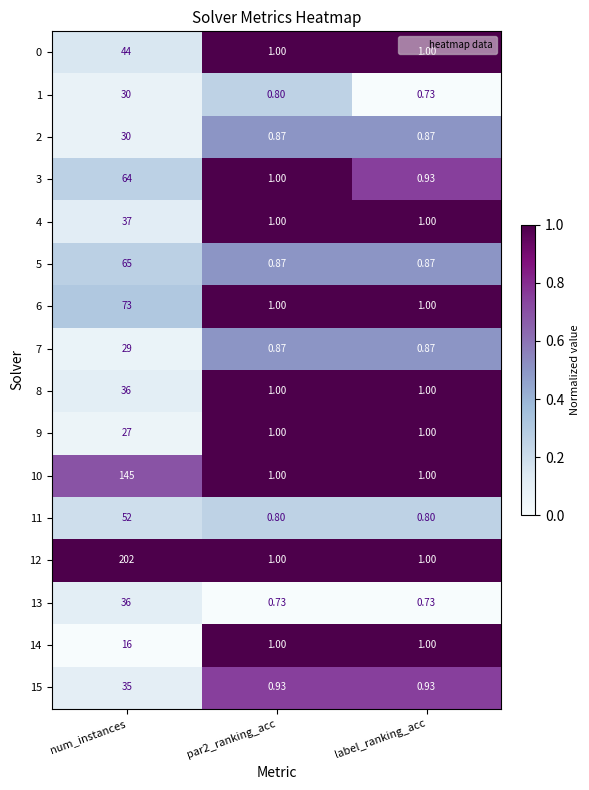

At which category is the sum across all series the highest?

num_instances